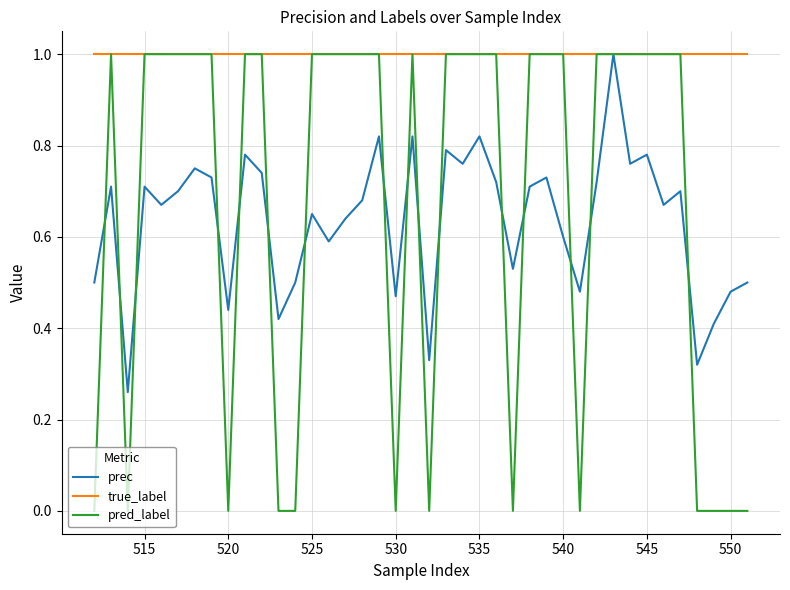

What are all the series names shown in the legend?

prec, true_label, pred_label